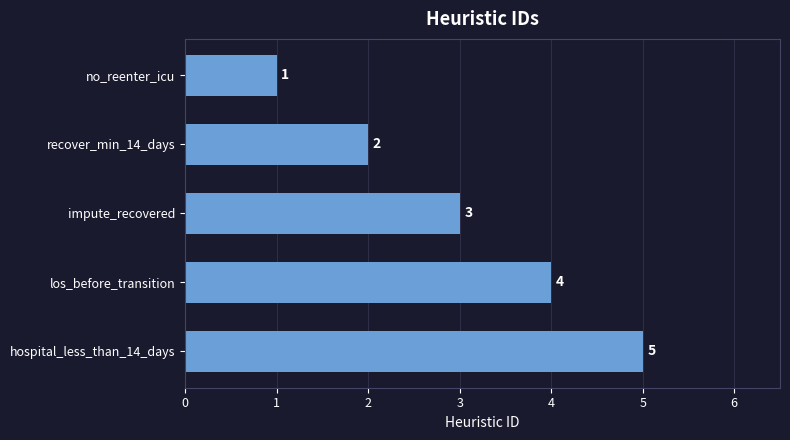

Between impute_recovered and no_reenter_icu, which is larger?

impute_recovered